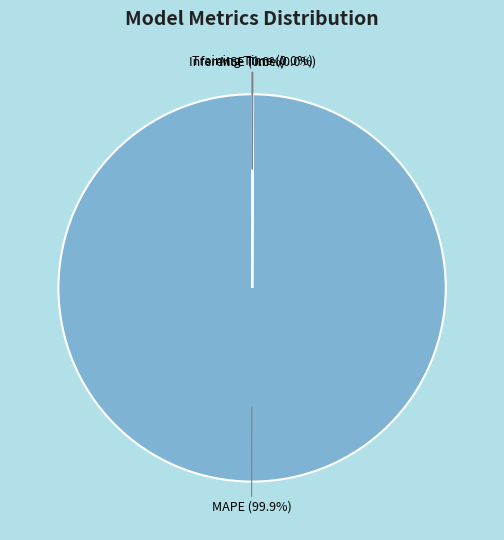

Is there any slice that represents more than half of the pie?

Yes